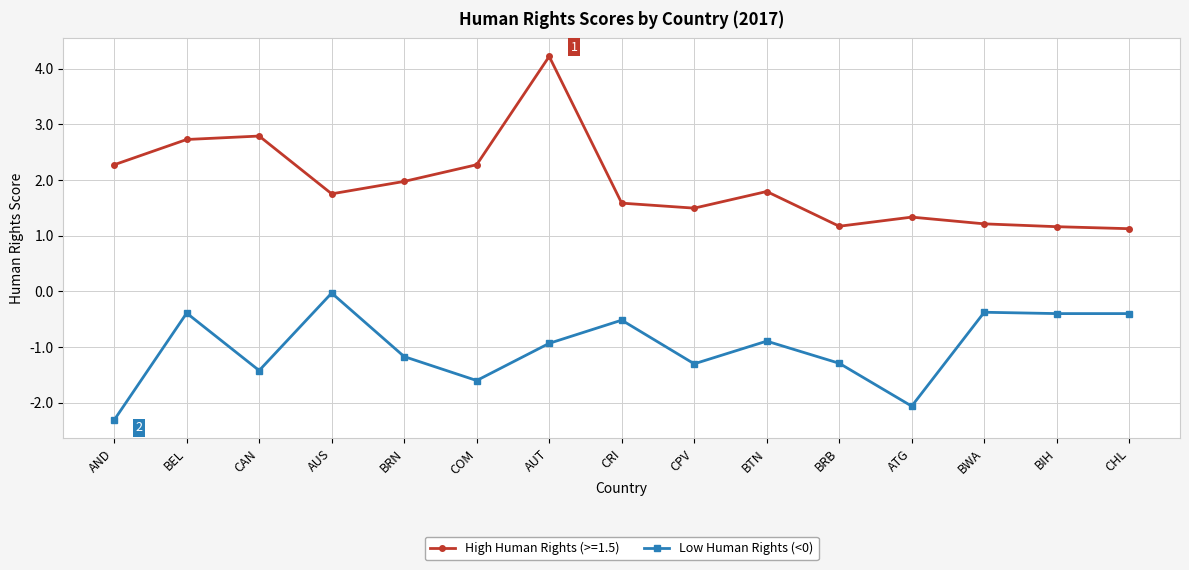

True or false: High Human Rights (>=1.5) has a value of 0.5 at BRB.

False